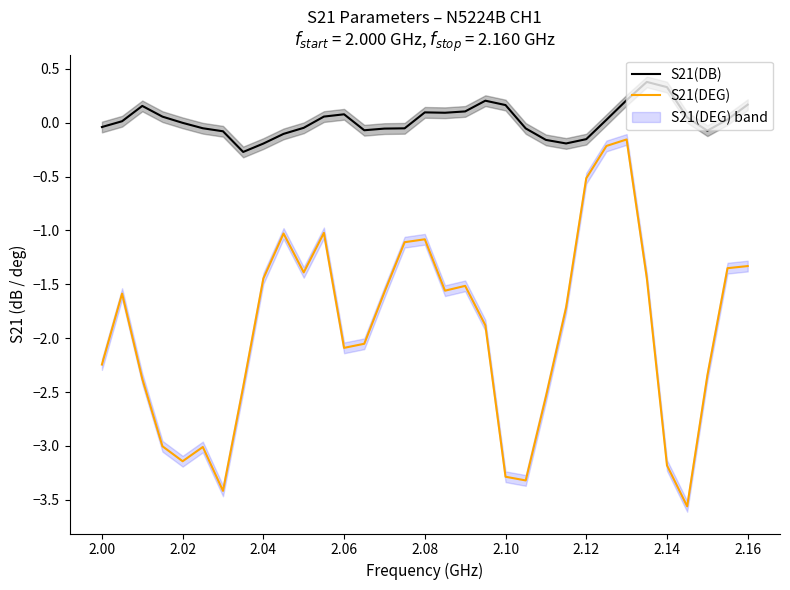

The S21(DEG) series shows -5.7 at 2.14. True or false?

False